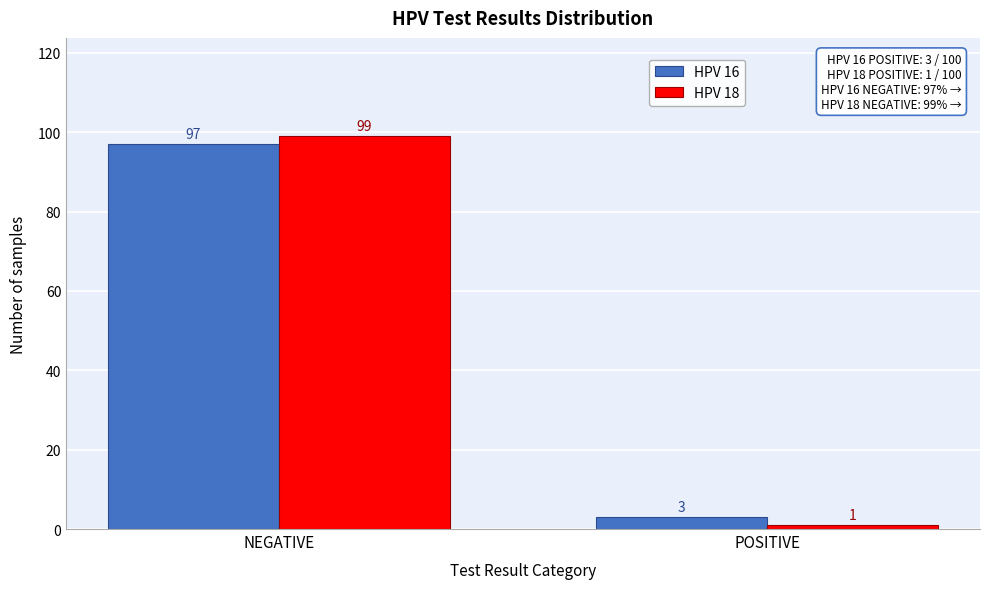

Reading left to right, transcribe all the data shown in this chart.

HPV 16: NEGATIVE=97	POSITIVE=3
HPV 18: NEGATIVE=99	POSITIVE=1